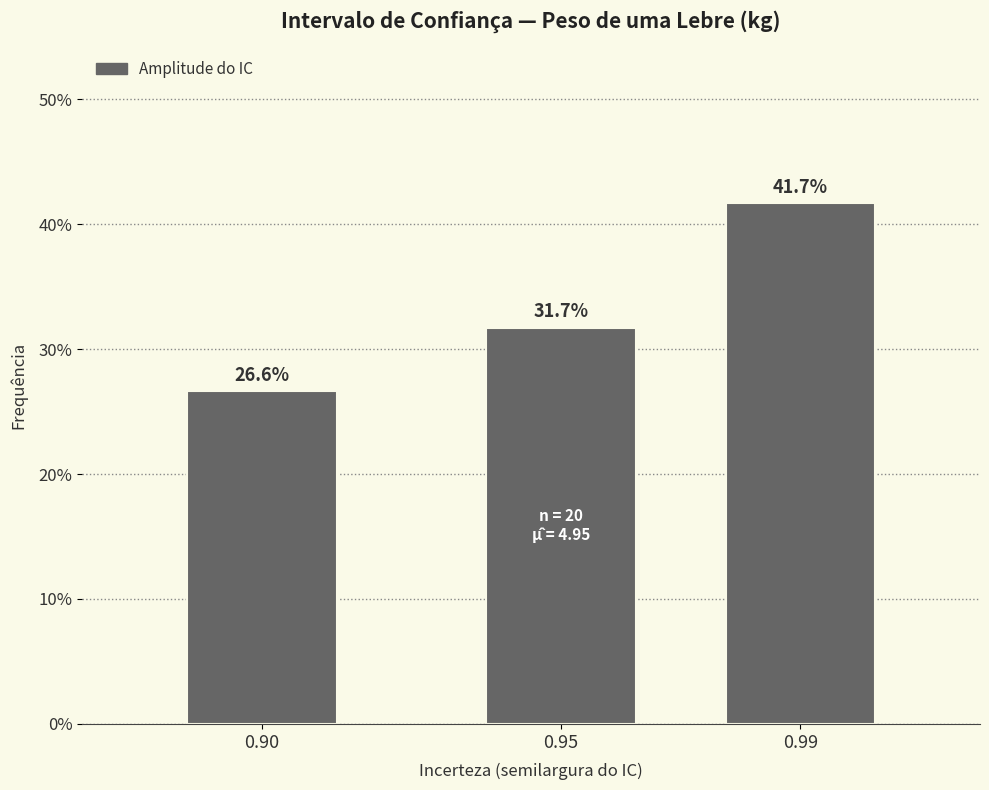

Reading left to right, list all the values displayed in this chart.

0.90=26.6	0.95=31.7	0.99=41.7